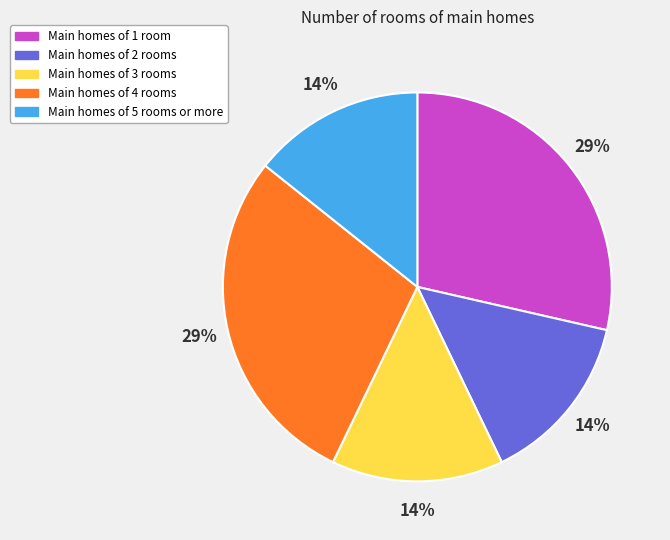

Does any single category account for the majority?

No